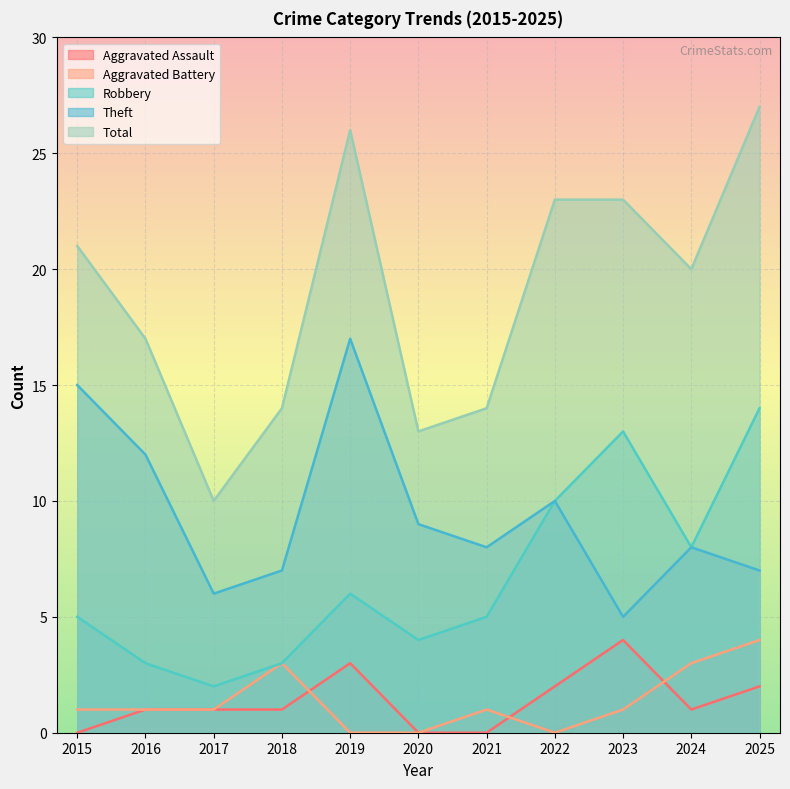

What is the total value across all series at 2017?

20